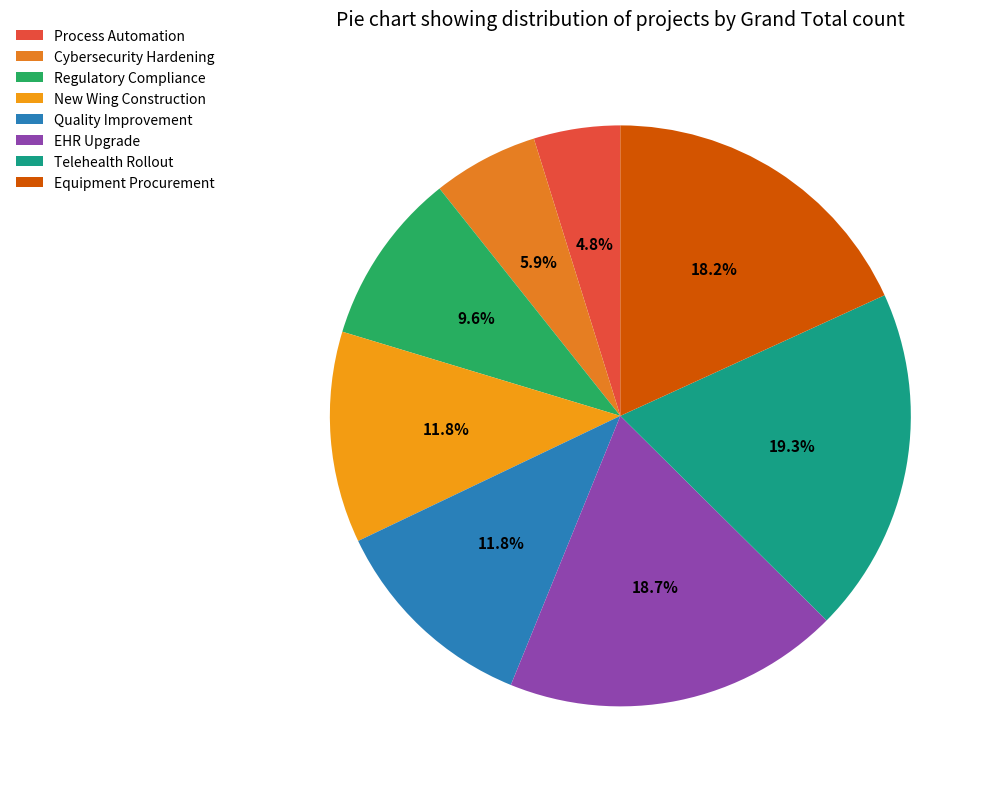

To the nearest percent, what is the average slice percentage?

12%